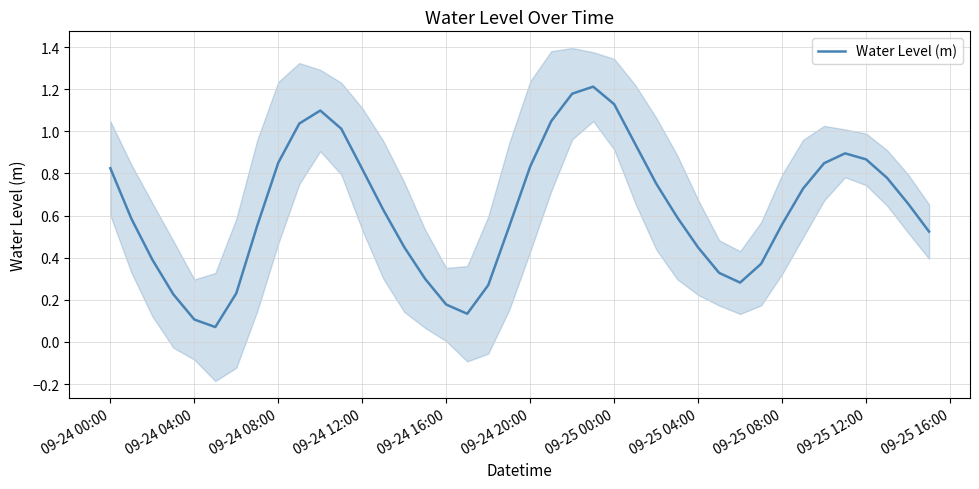

How many lines are shown in the chart?

1